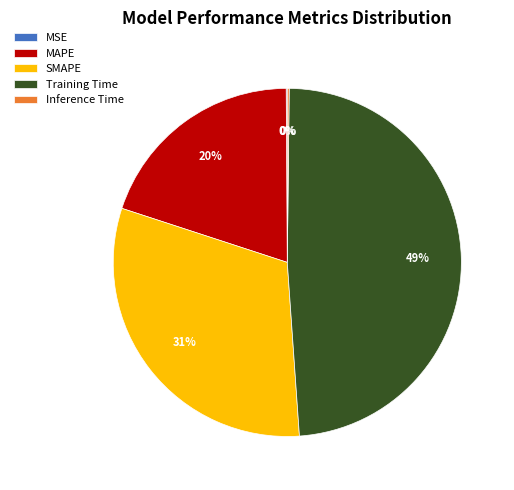

Which category has the biggest portion of the pie?

Training Time